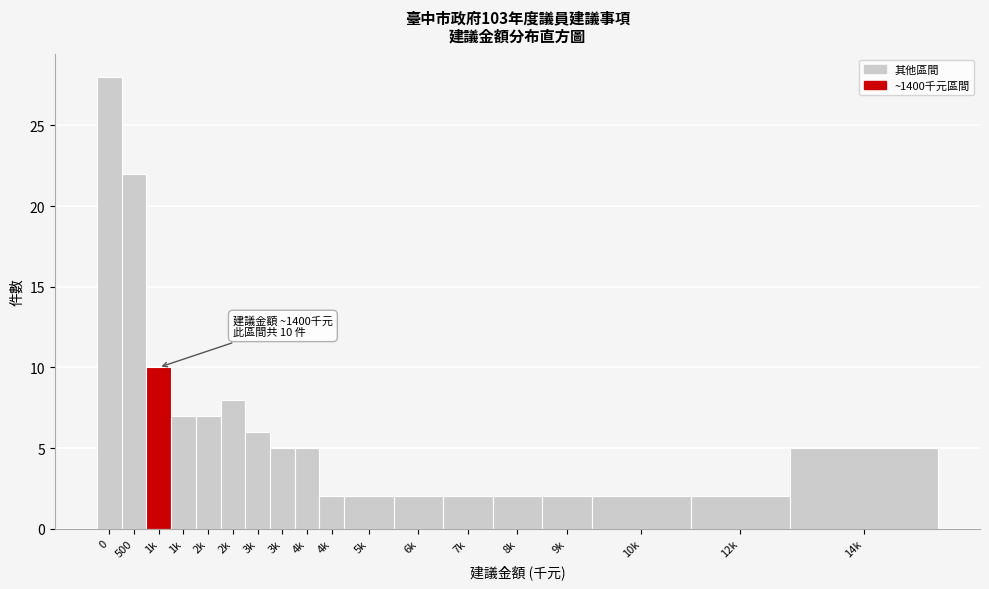

Are the bars horizontal?

No